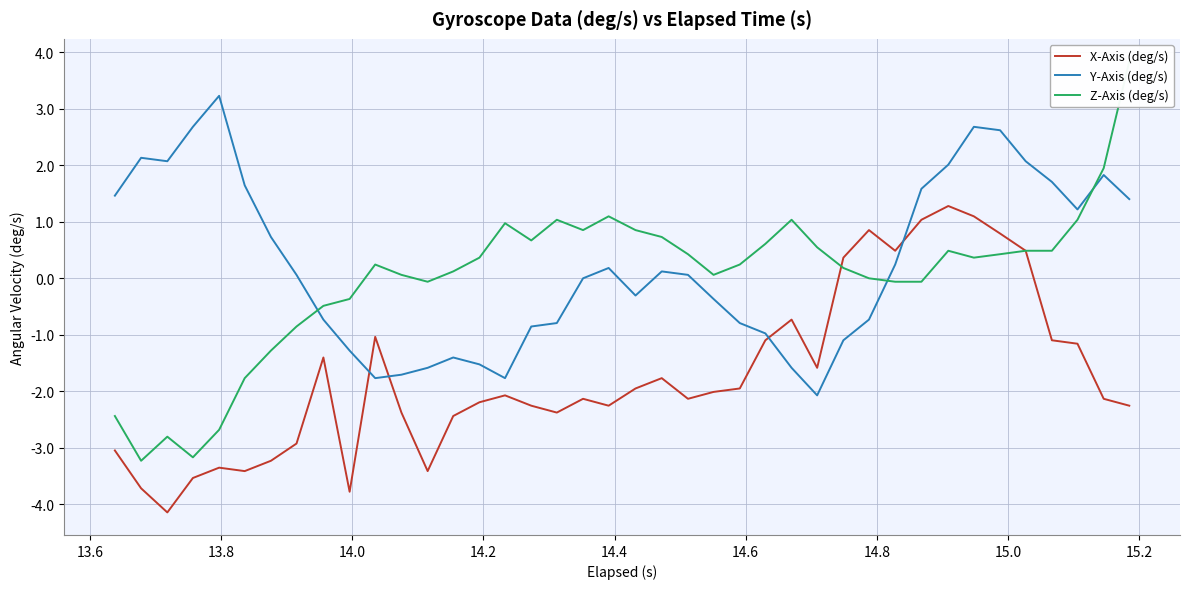

What are all the series names shown in the legend?

X-Axis (deg/s), Y-Axis (deg/s), Z-Axis (deg/s)